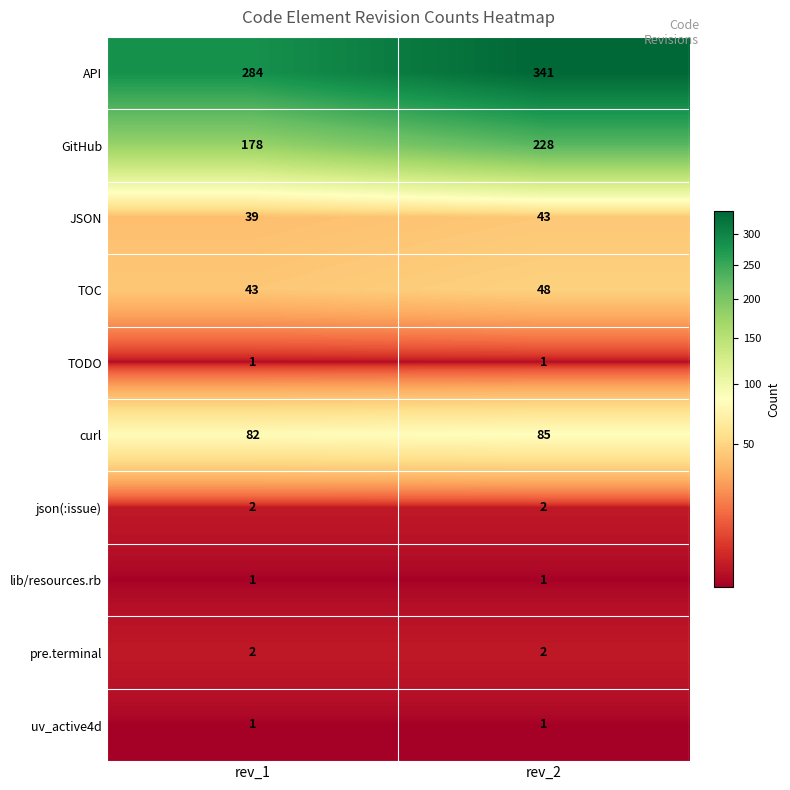

What is the average value of the JSON series?

41